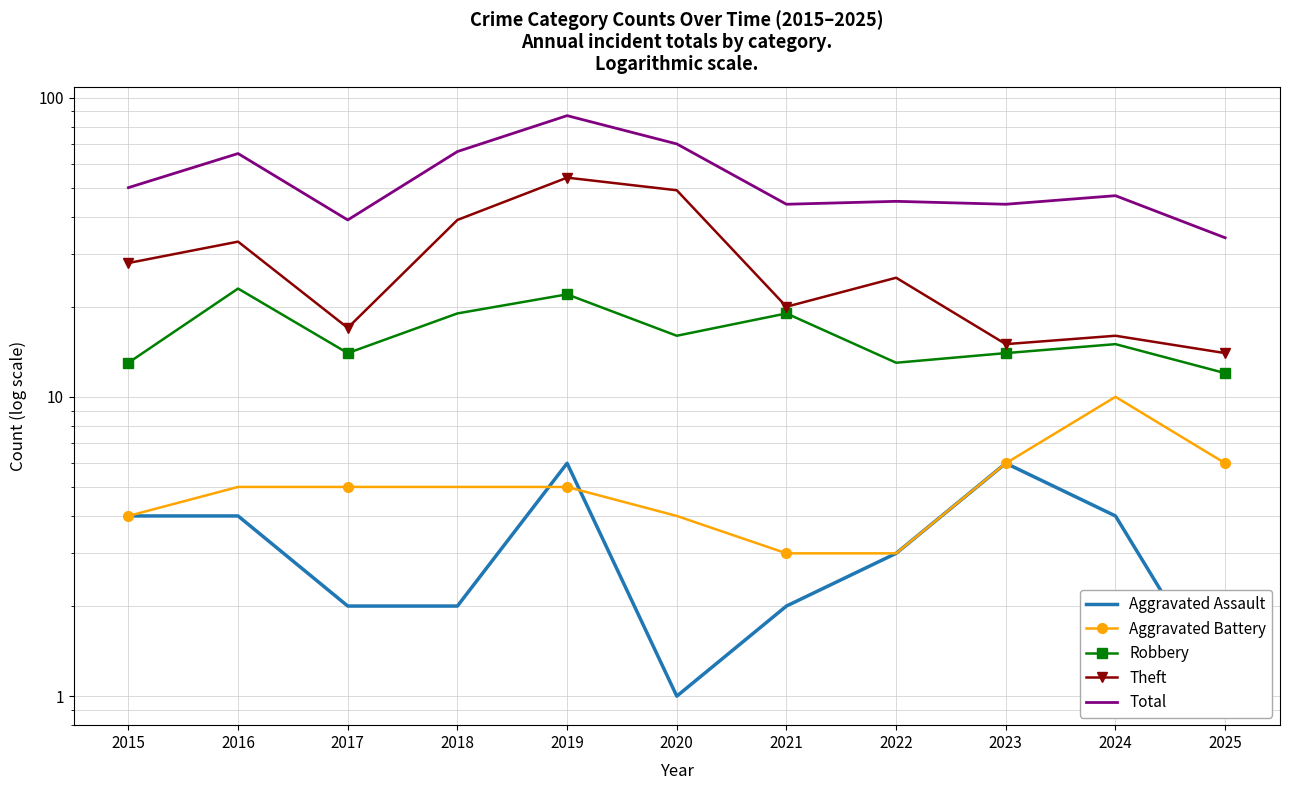

What is the difference between the maximum and second lowest values in the Theft series?

39